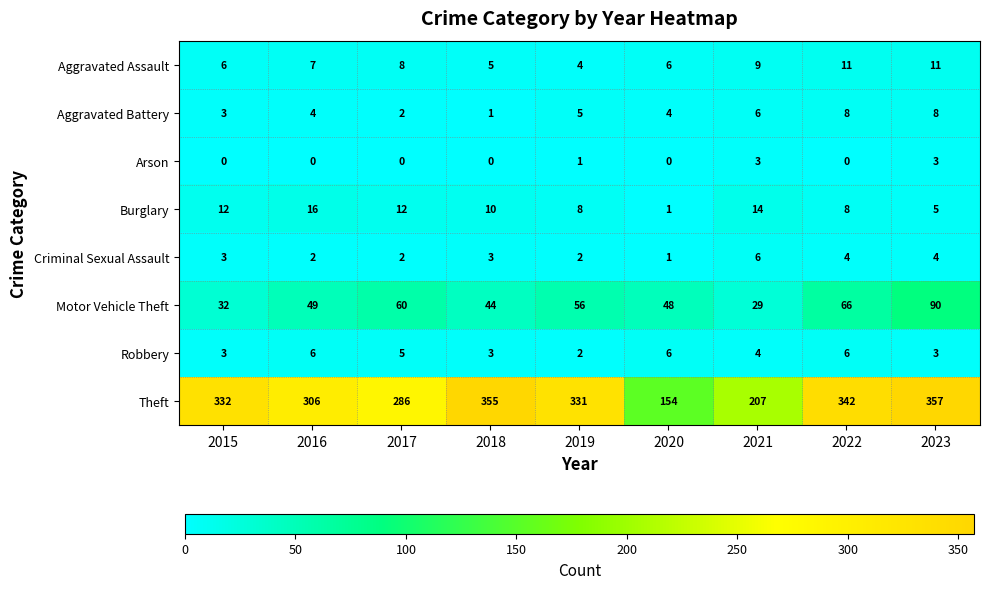

What is the sum of all Theft values?

2670